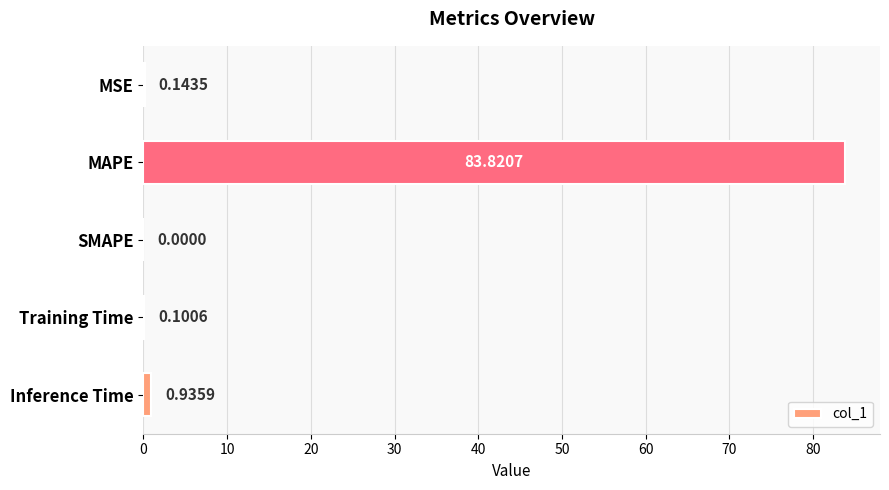

Which has a higher value, SMAPE or Inference Time?

Inference Time